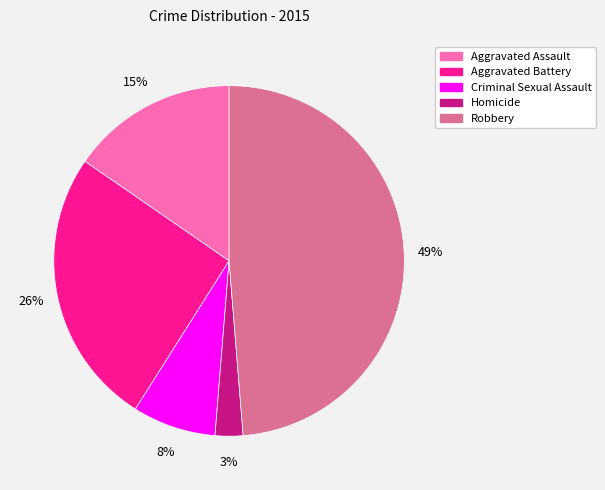

Is the sum of Criminal Sexual Assault and Robbery greater than half?

Yes